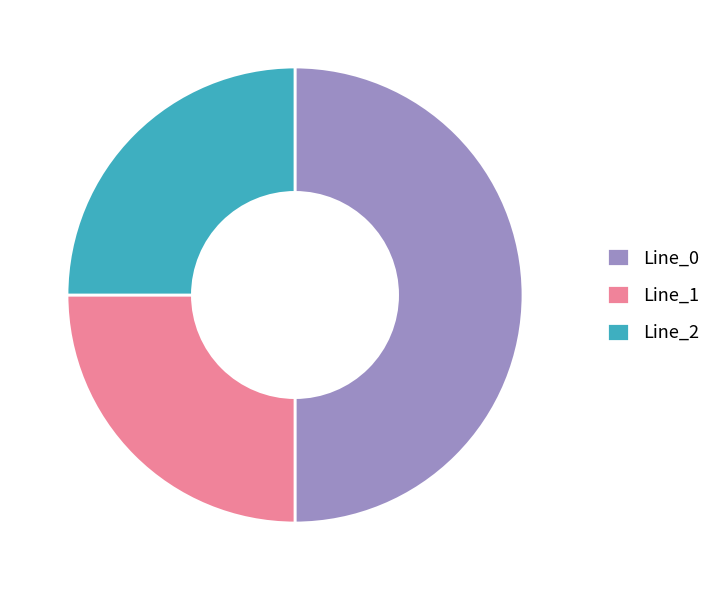

Does Line_2 represent more than half of the total?

No